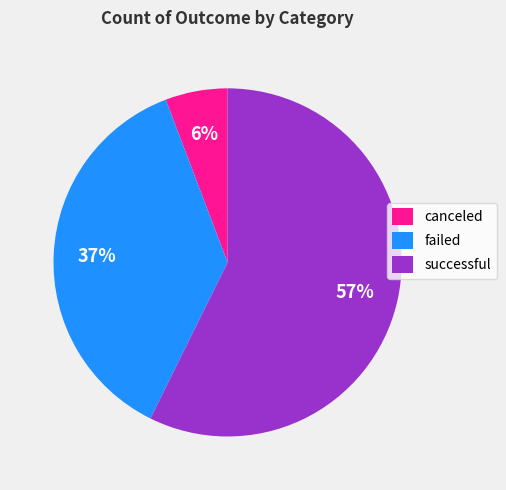

To the nearest percent, what is the difference between the failed and successful slice percentages?

20%